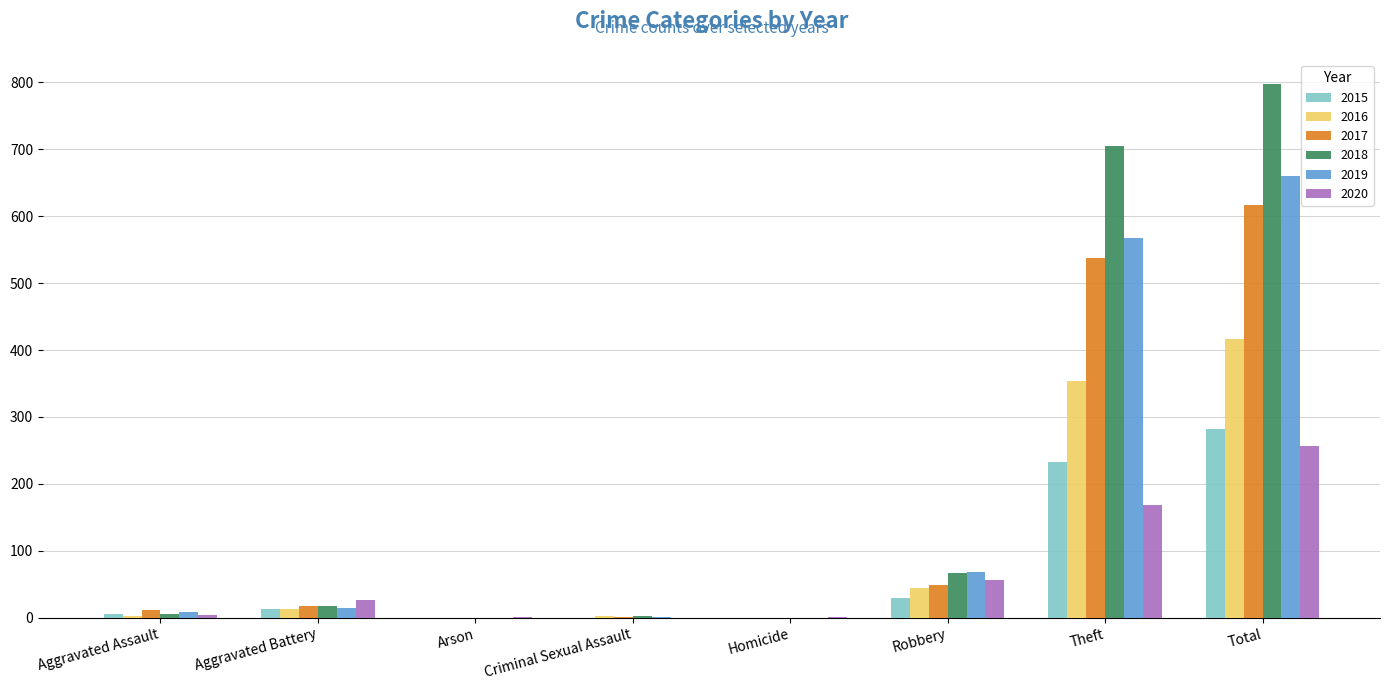

Which series has the largest range (max minus min)?

2018